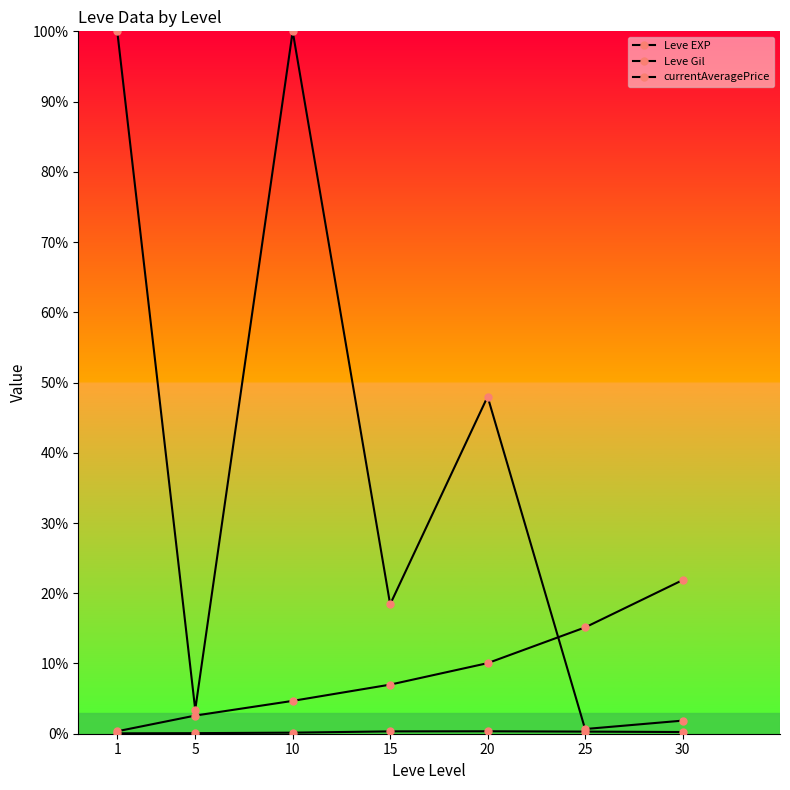

Reading left to right, transcribe all the data shown in this chart.

Leve EXP: 700.0	5168.3	9352.0	13980.0	20096.0	30270.0	43730.0
Leve Gil: 112.0	164.0	304.4	670.0	696.0	603.3	480.0
currentAveragePrice: 200000.0	6839.3	200000.0	36840.7	95992.0	1336.7	3728.0